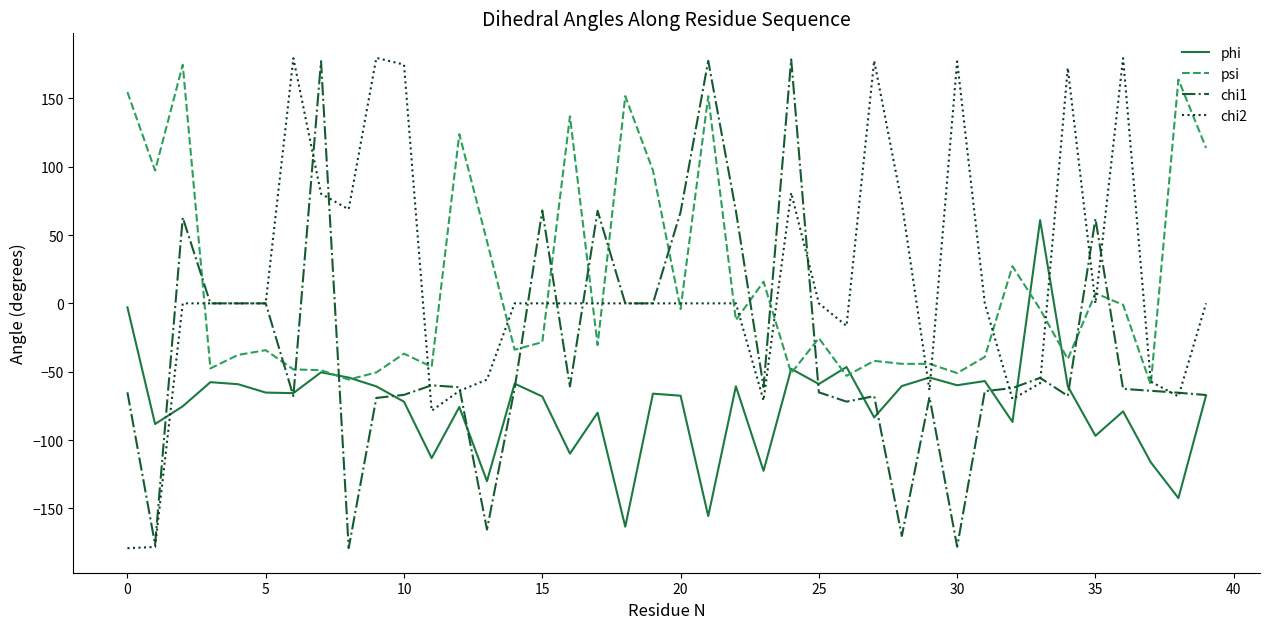

Which series ends up on top after the final intersection of chi1 and psi?

psi